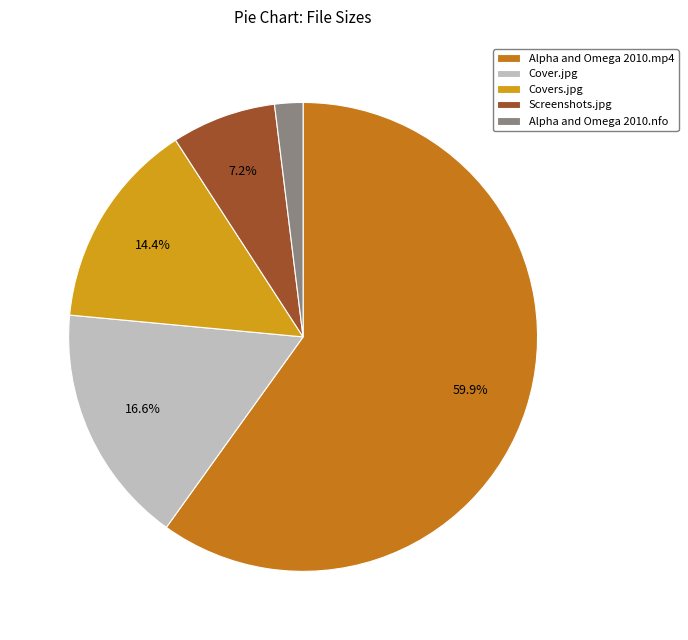

Between Cover.jpg and Screenshots.jpg, which is larger?

Cover.jpg